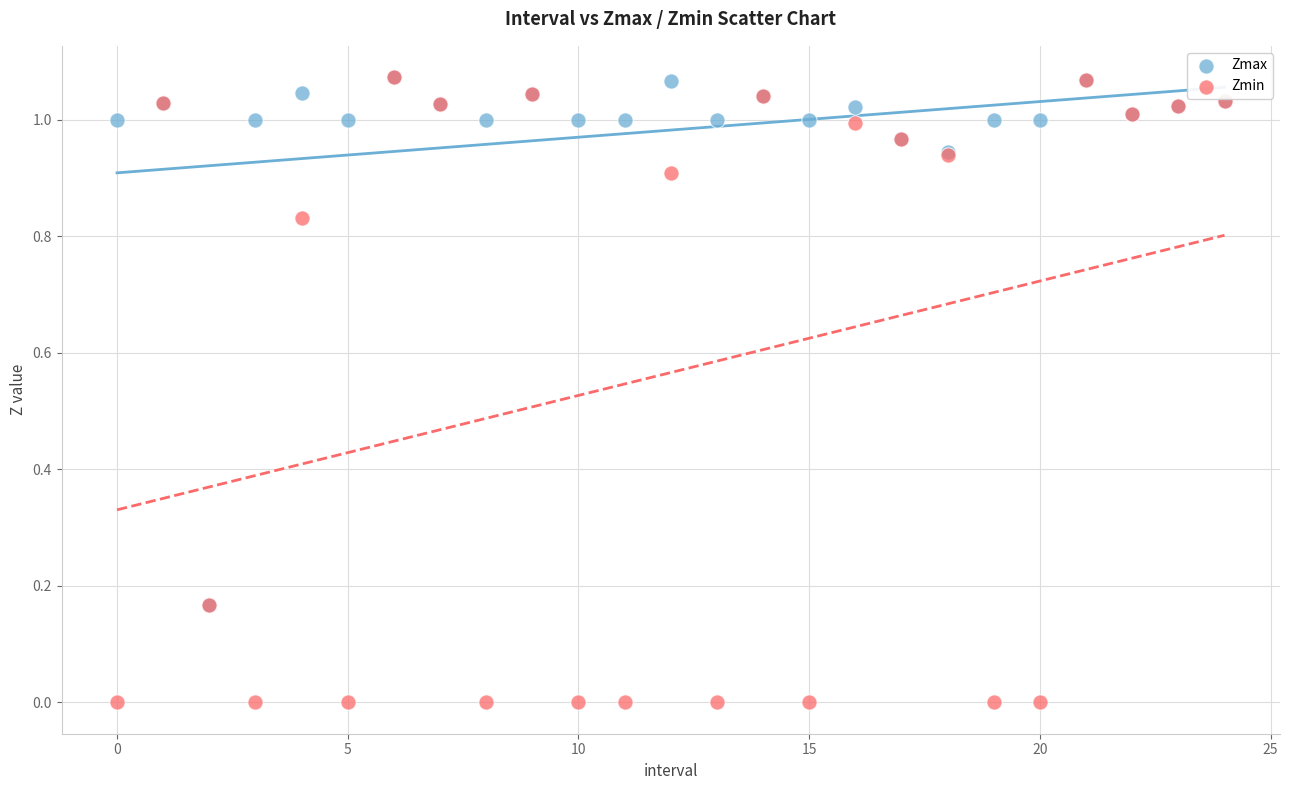

Which series has the widest spread of Y values?

Zmin